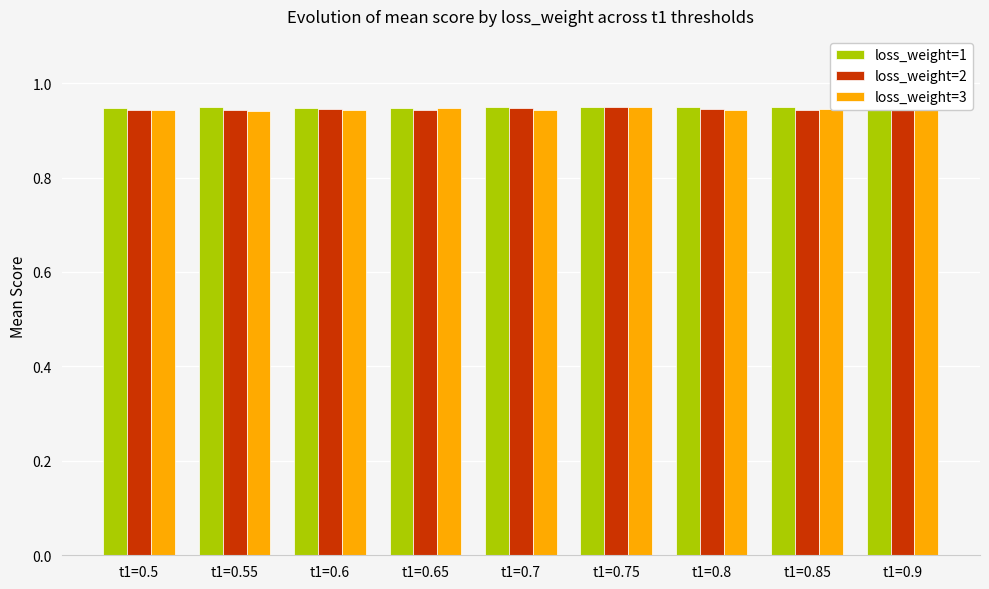

The loss_weight=1 series shows 1.4 at t1=0.85. True or false?

False